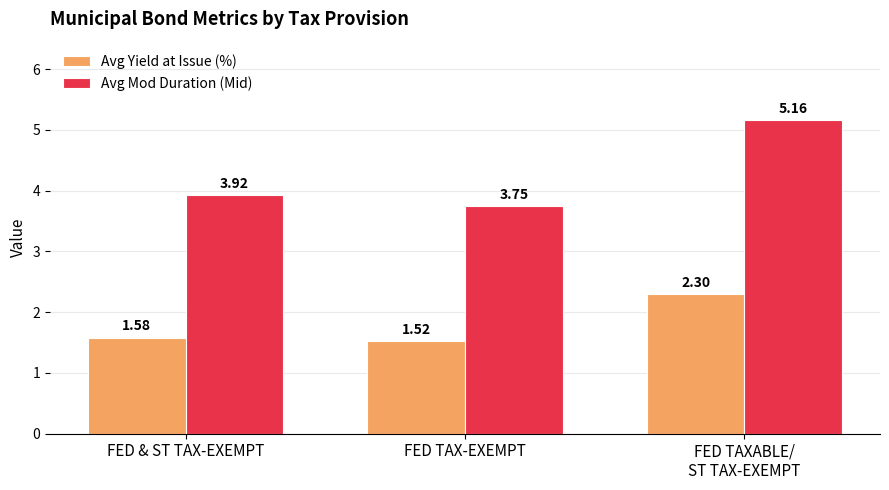

What are all the series names shown in the legend?

Avg Yield at Issue (%), Avg Mod Duration (Mid)